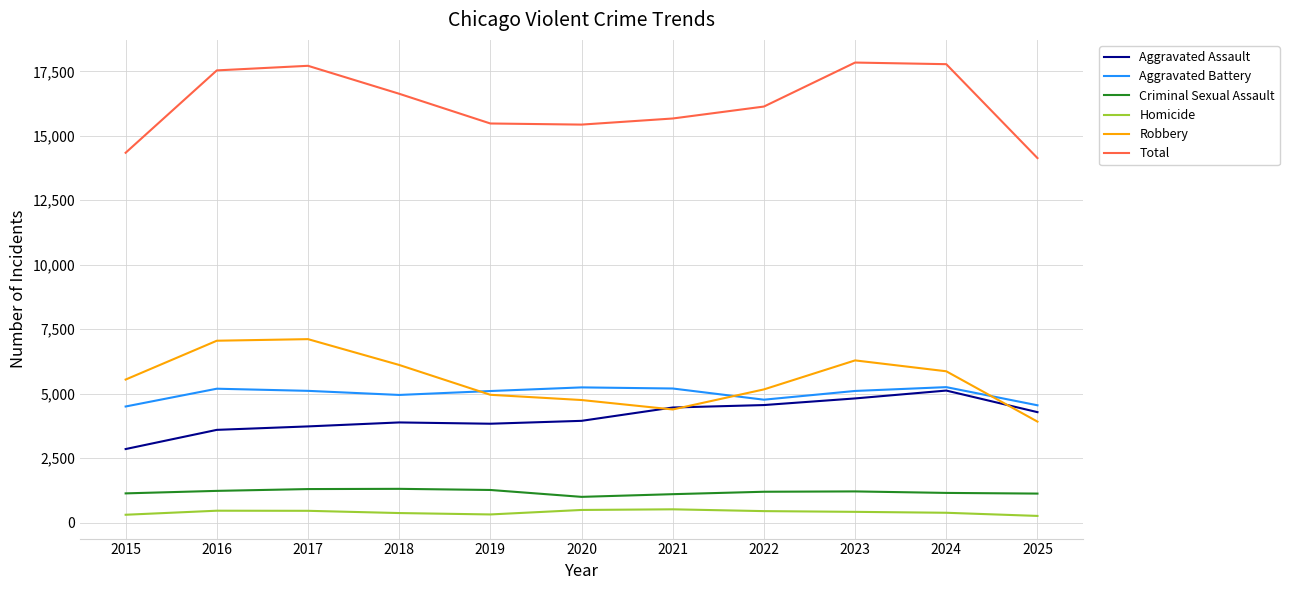

Is this an area chart (filled region under the line)?

No